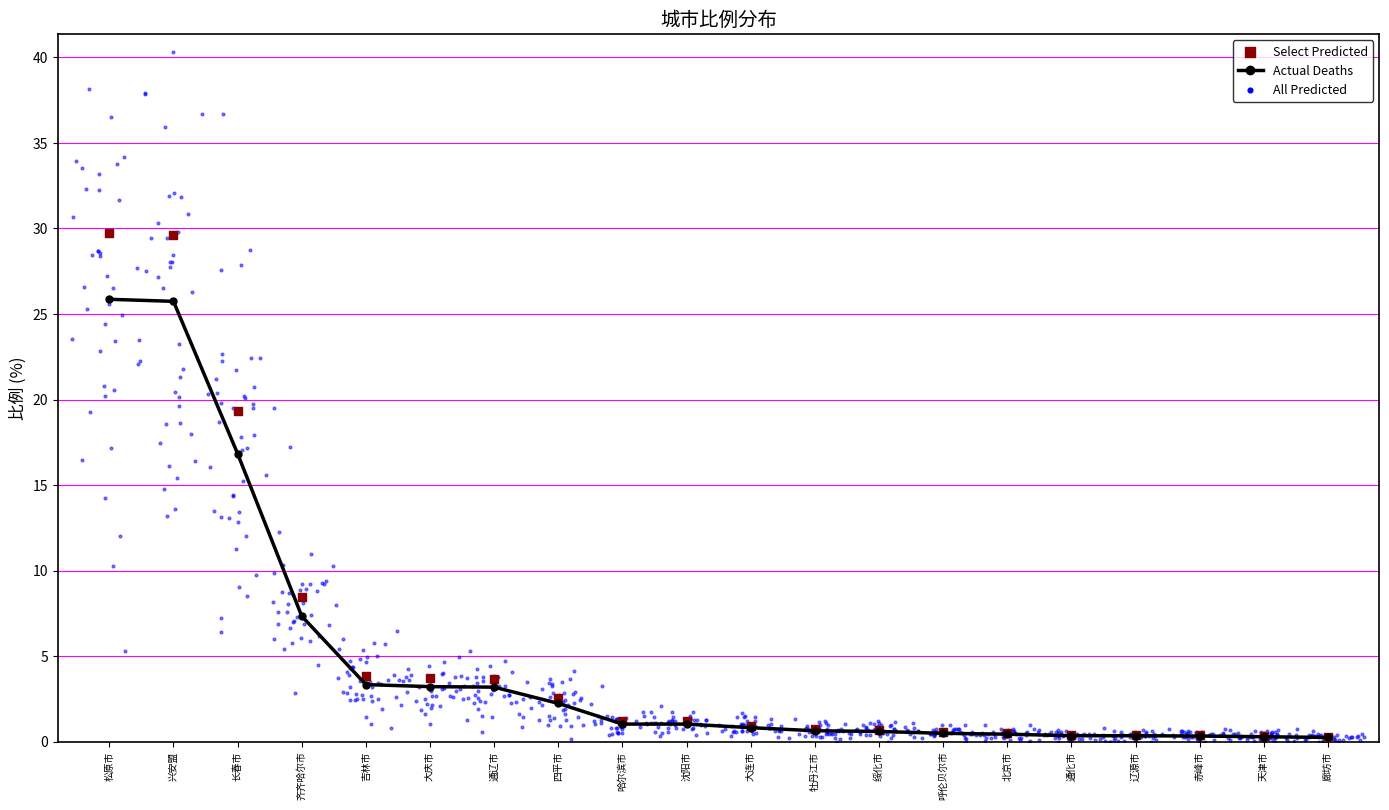

Which series has the widest spread of Y values?

Select Predicted